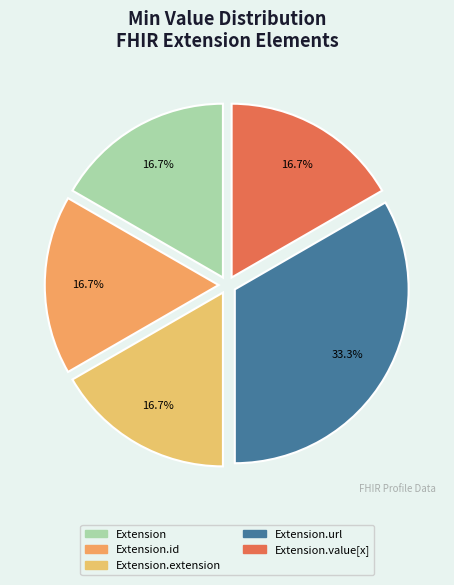

How many slices are in this pie chart?

5